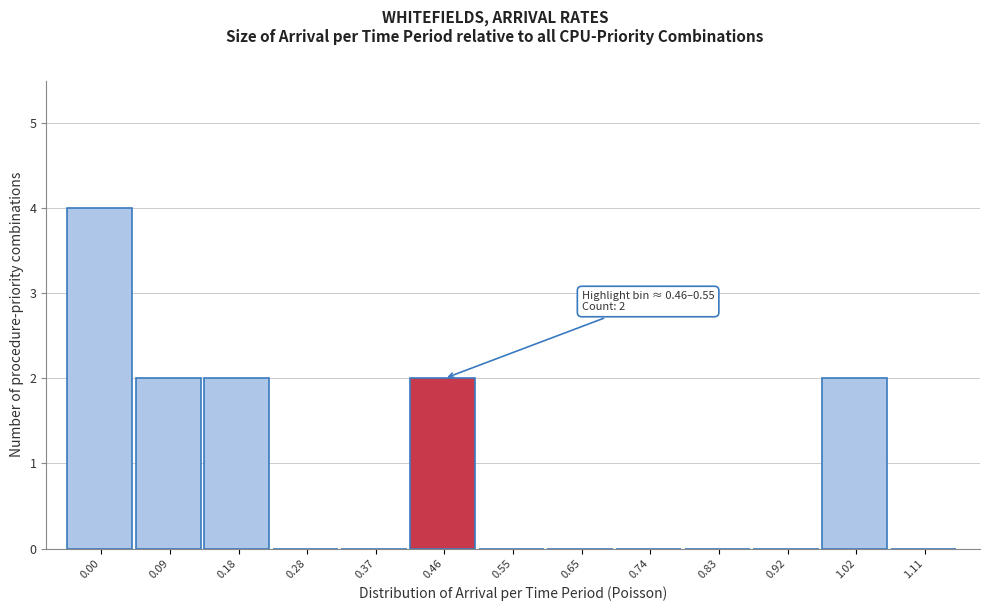

Reading right to left, what are all the values shown in this chart?

1.11=0	1.02=2	0.92=0	0.83=0	0.74=0	0.65=0	0.55=0	0.46=2	0.37=0	0.28=0	0.18=2	0.09=2	0.00=4